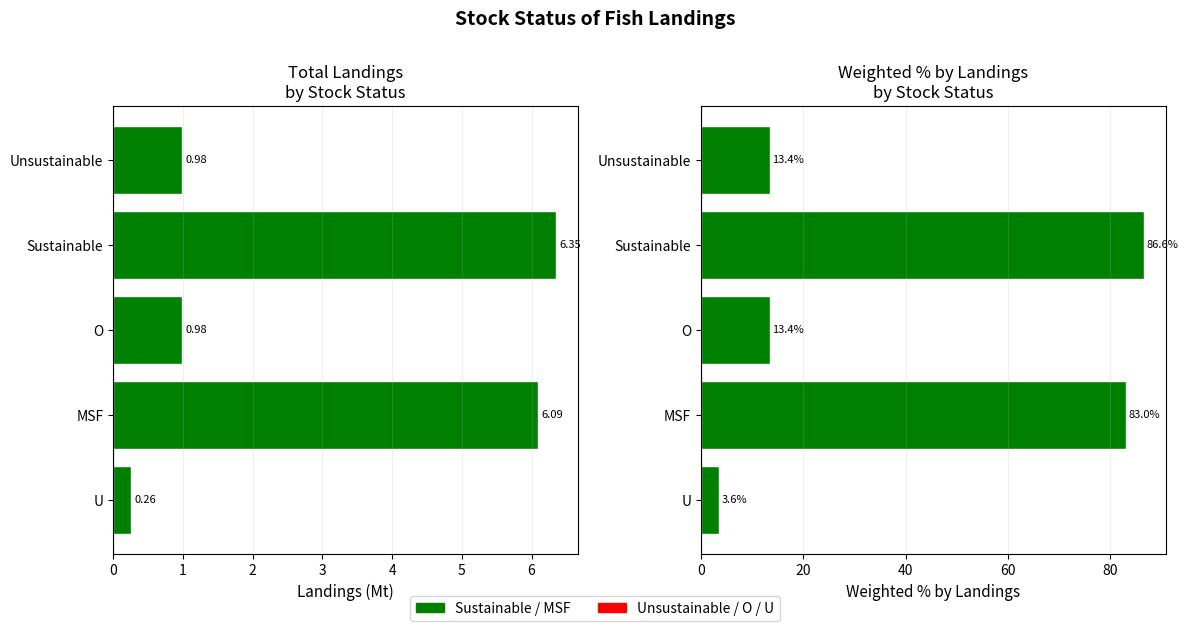

What is the spread (max minus min) of values at MSF?

76.9